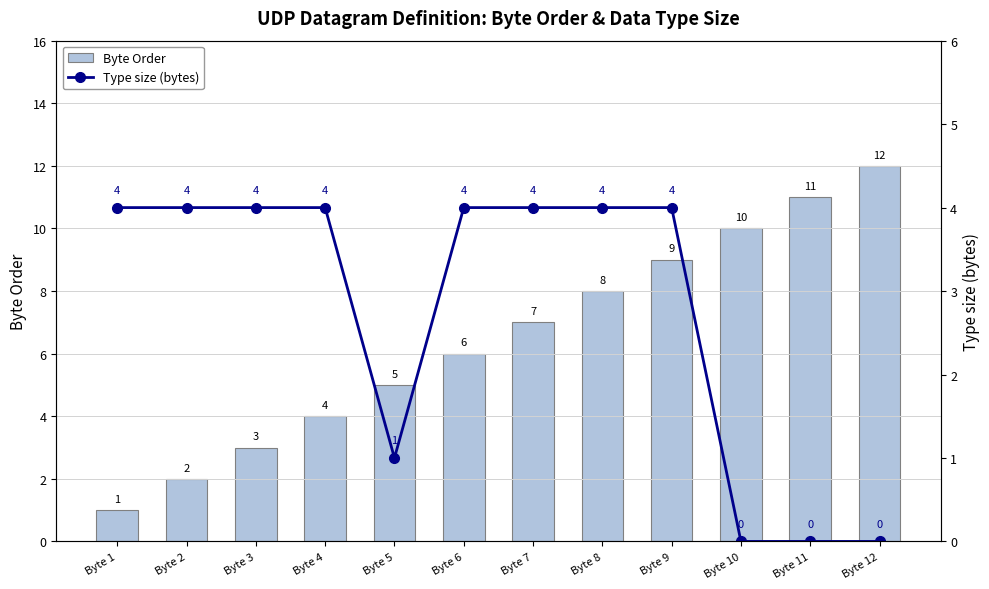

What is the sum of all Byte Order values?

78